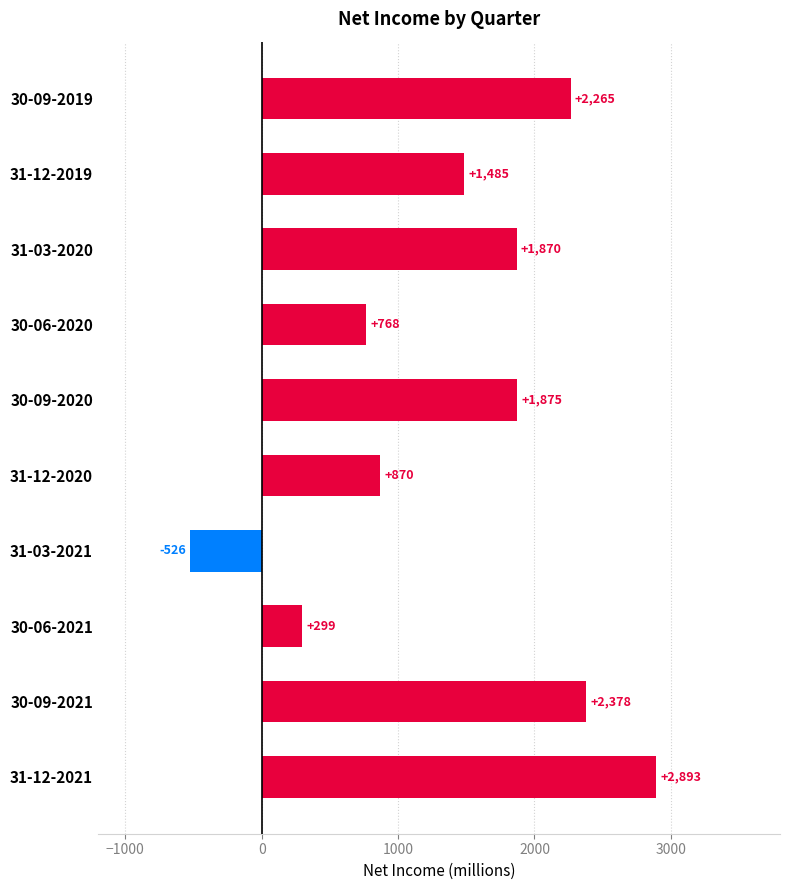

Rank the categories by value from lowest to highest.

31-03-2021, 30-06-2021, 30-06-2020, 31-12-2020, 31-12-2019, 31-03-2020, 30-09-2020, 30-09-2019, 30-09-2021, 31-12-2021